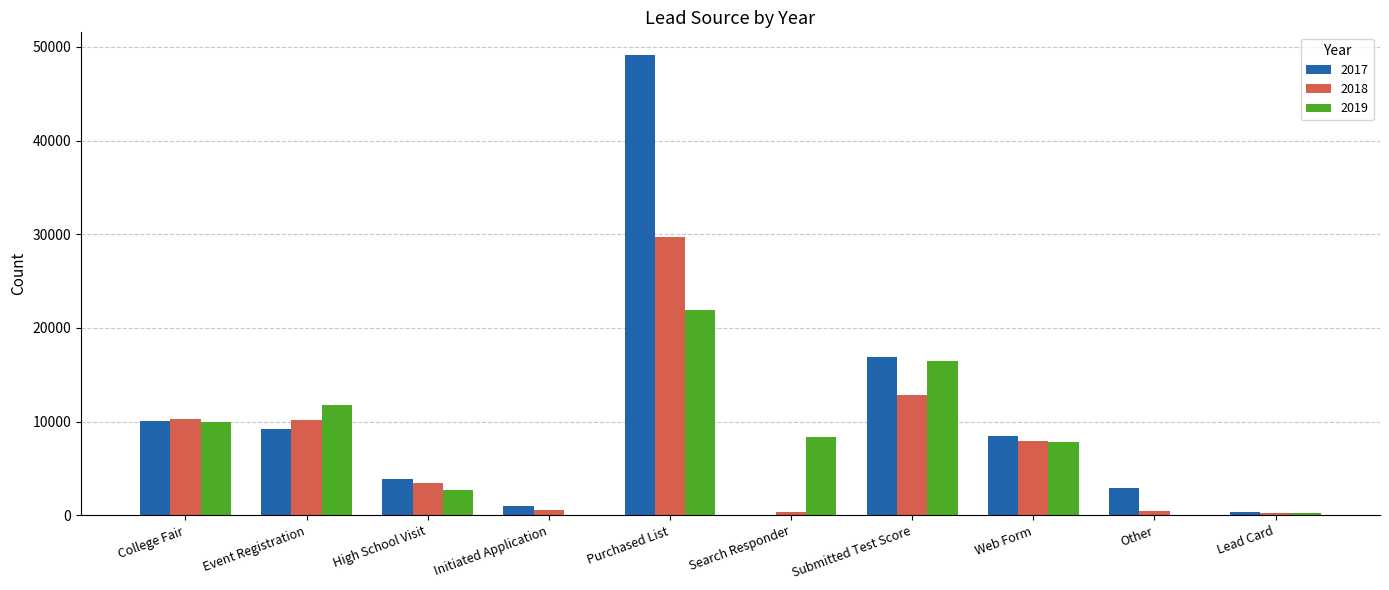

Which series has the largest total across all categories?

2017